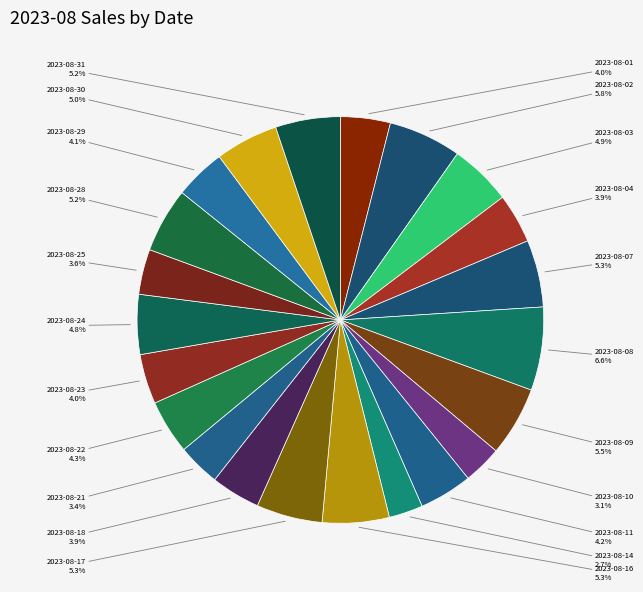

To the nearest percent, what is the average slice percentage?

5%